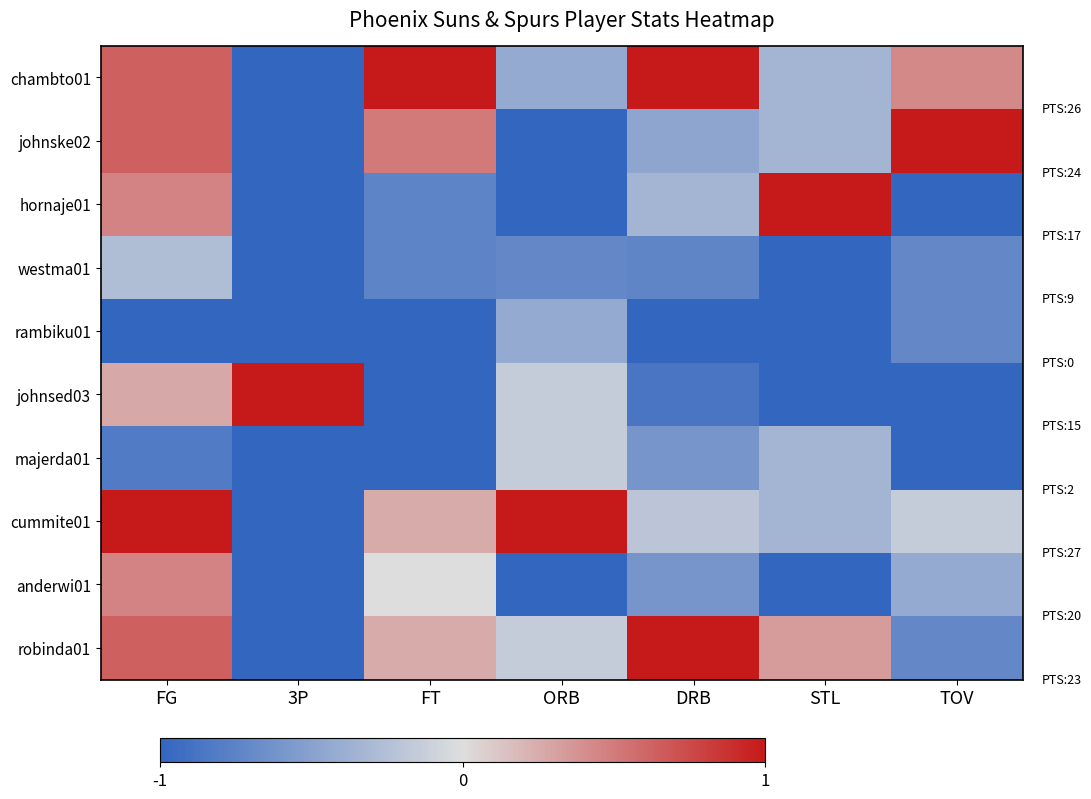

Which series changed the most between FT and STL?

hornaje01